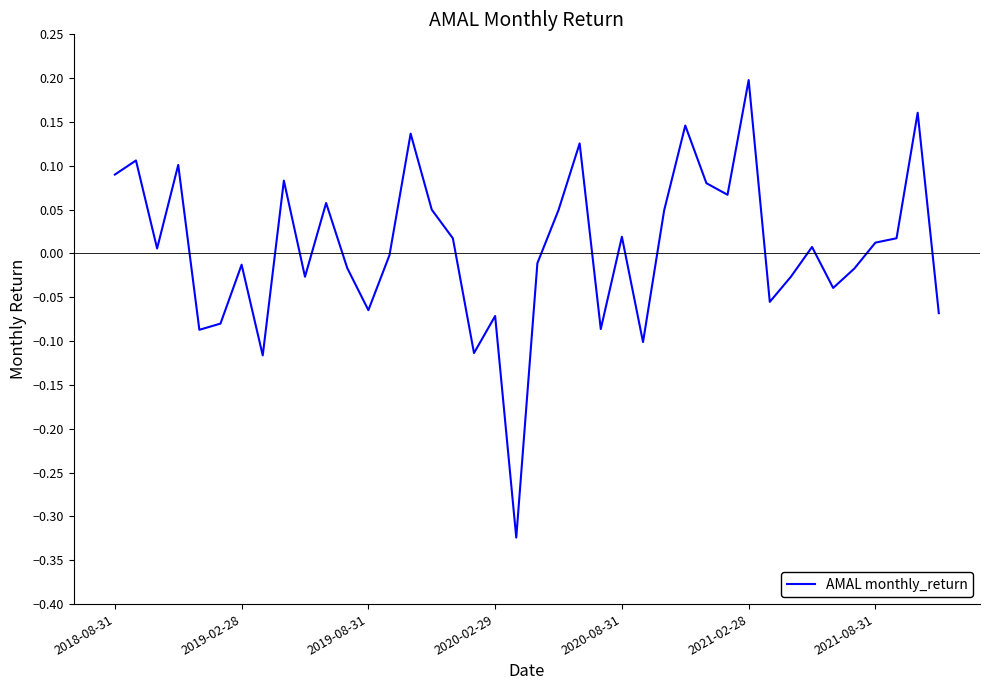

Is this an area chart (filled region under the line)?

No